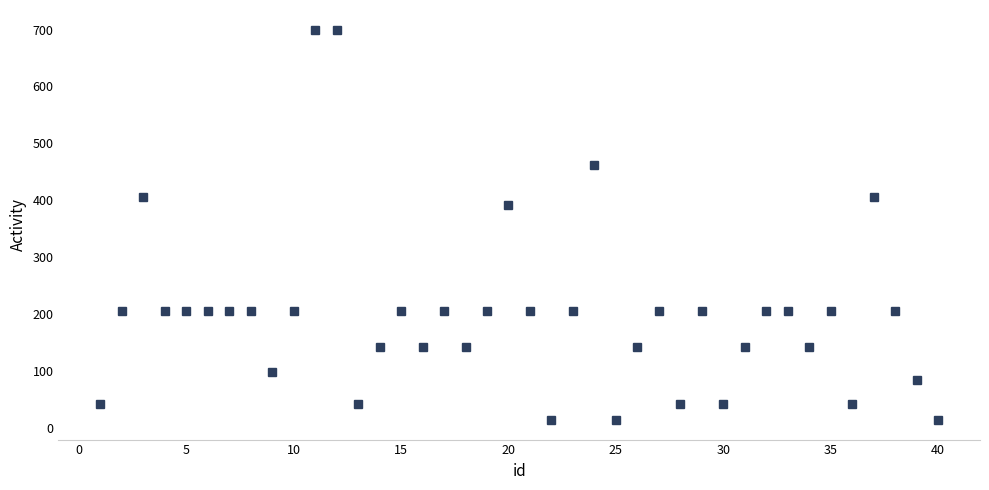

What is the sum of all values?

8048